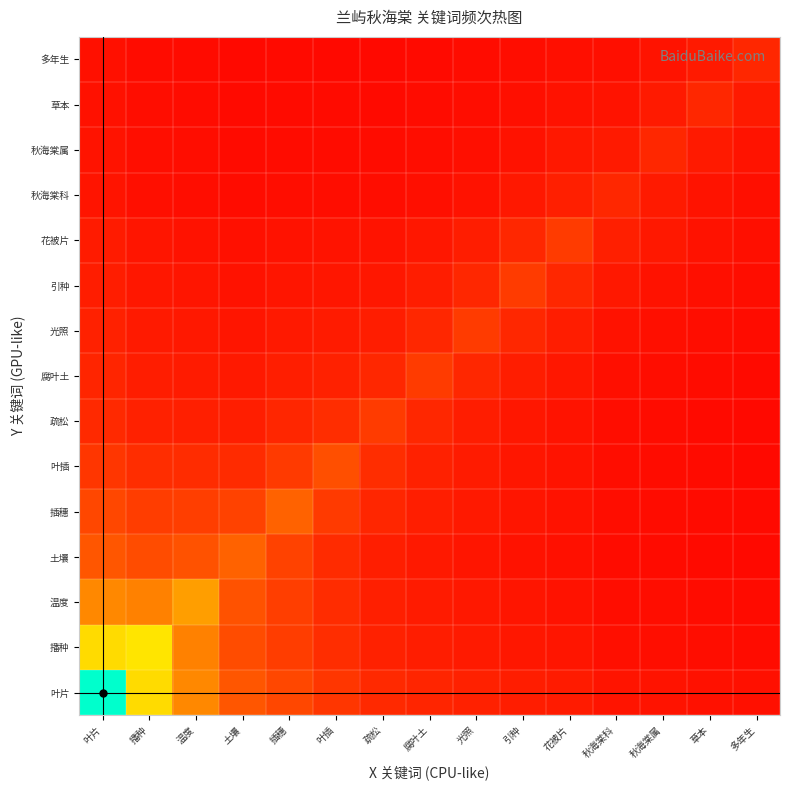

Which series has the largest range (max minus min)?

叶片